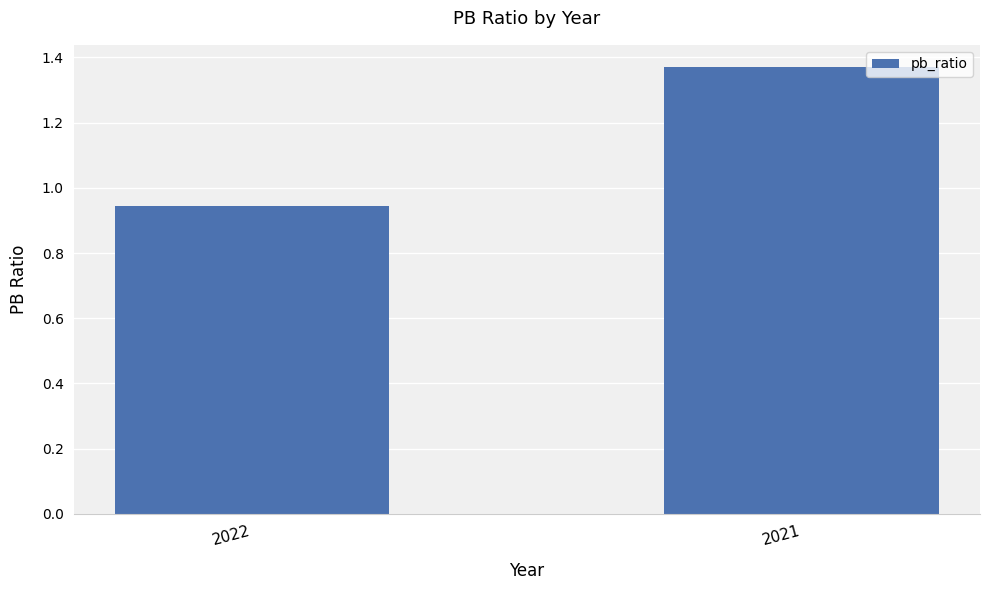

The value at 2022 is 0.4. True or false?

False